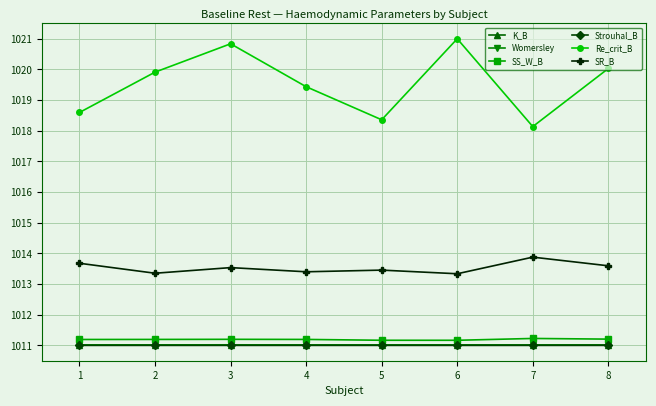

True or false: Re_crit_B has more than 2 interior local peaks.

False